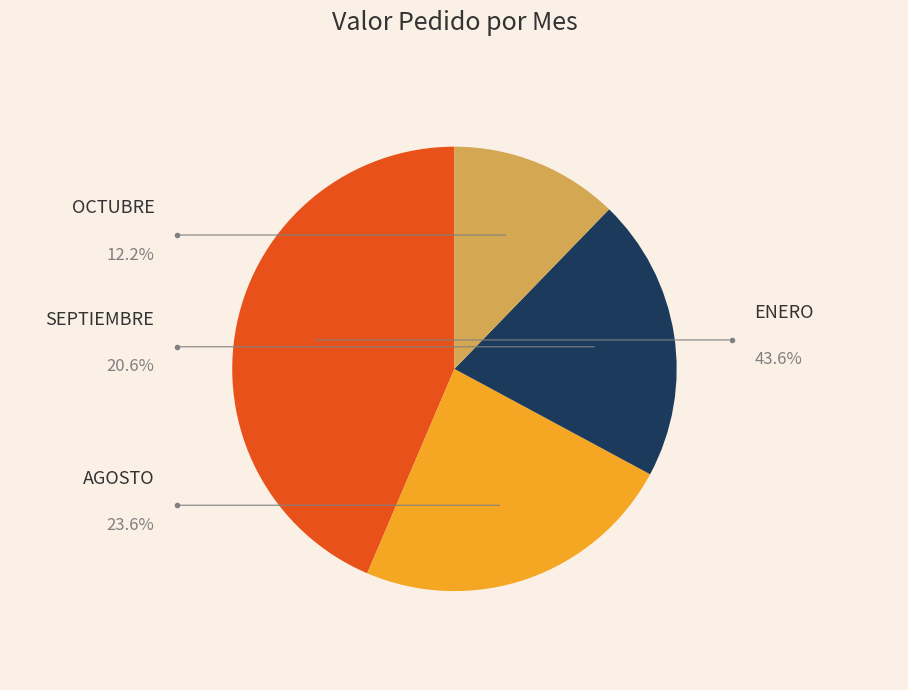

How many segments does this pie chart have?

4